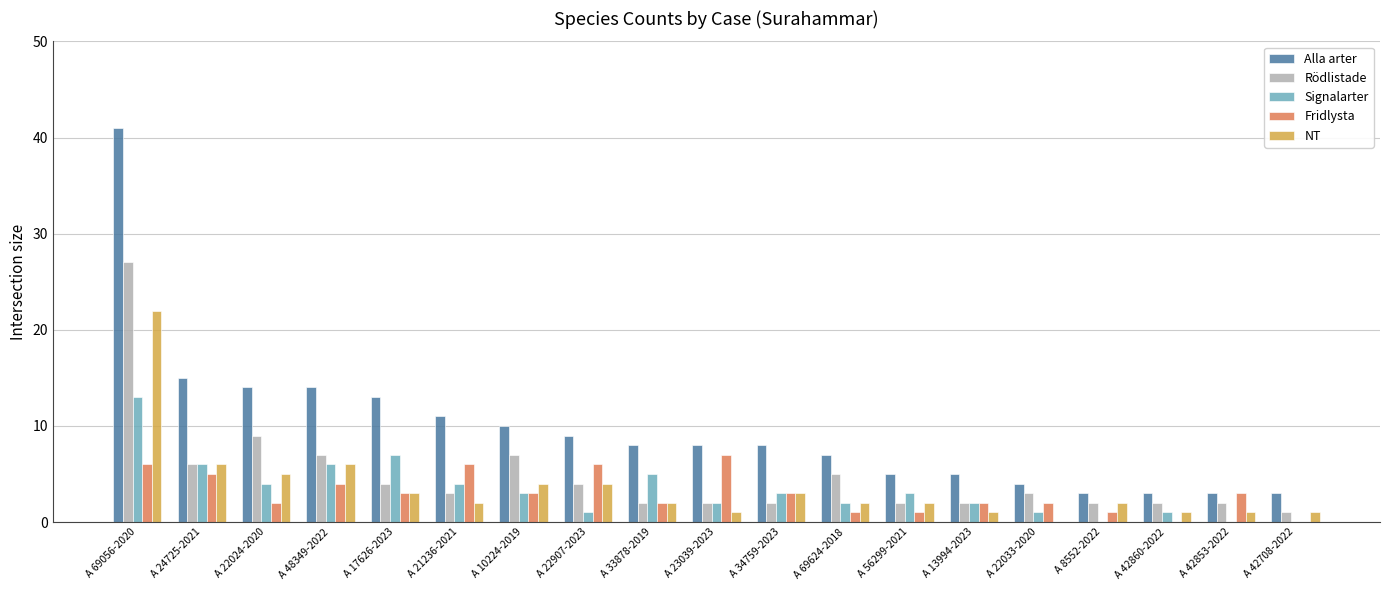

Reading right to left, what are all the values shown in this chart?

Alla arter: A 42708-2022=3	A 42853-2022=3	A 42860-2022=3	A 8552-2022=3	A 22033-2020=4	A 13994-2023=5	A 56299-2021=5	A 69624-2018=7	A 34759-2023=8	A 23039-2023=8	A 33878-2019=8	A 22907-2023=9	A 10224-2019=10	A 21236-2021=11	A 17626-2023=13	A 48349-2022=14	A 22024-2020=14	A 24725-2021=15	A 69056-2020=41
Rödlistade: A 42708-2022=1	A 42853-2022=2	A 42860-2022=2	A 8552-2022=2	A 22033-2020=3	A 13994-2023=2	A 56299-2021=2	A 69624-2018=5	A 34759-2023=2	A 23039-2023=2	A 33878-2019=2	A 22907-2023=4	A 10224-2019=7	A 21236-2021=3	A 17626-2023=4	A 48349-2022=7	A 22024-2020=9	A 24725-2021=6	A 69056-2020=27
Signalarter: A 42708-2022=0	A 42853-2022=0	A 42860-2022=1	A 8552-2022=0	A 22033-2020=1	A 13994-2023=2	A 56299-2021=3	A 69624-2018=2	A 34759-2023=3	A 23039-2023=2	A 33878-2019=5	A 22907-2023=1	A 10224-2019=3	A 21236-2021=4	A 17626-2023=7	A 48349-2022=6	A 22024-2020=4	A 24725-2021=6	A 69056-2020=13
Fridlysta: A 42708-2022=0	A 42853-2022=3	A 42860-2022=0	A 8552-2022=1	A 22033-2020=2	A 13994-2023=2	A 56299-2021=1	A 69624-2018=1	A 34759-2023=3	A 23039-2023=7	A 33878-2019=2	A 22907-2023=6	A 10224-2019=3	A 21236-2021=6	A 17626-2023=3	A 48349-2022=4	A 22024-2020=2	A 24725-2021=5	A 69056-2020=6
NT: A 42708-2022=1	A 42853-2022=1	A 42860-2022=1	A 8552-2022=2	A 22033-2020=0	A 13994-2023=1	A 56299-2021=2	A 69624-2018=2	A 34759-2023=3	A 23039-2023=1	A 33878-2019=2	A 22907-2023=4	A 10224-2019=4	A 21236-2021=2	A 17626-2023=3	A 48349-2022=6	A 22024-2020=5	A 24725-2021=6	A 69056-2020=22